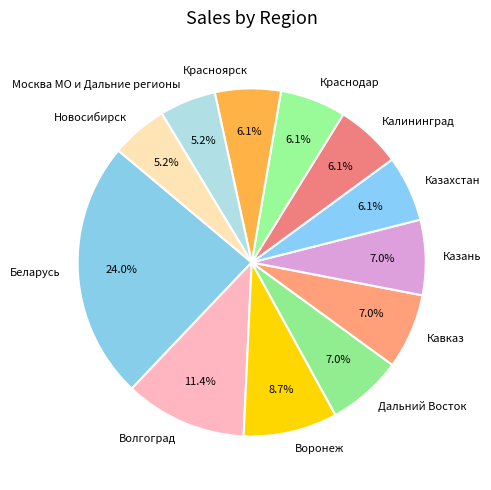

The Красноярск slice represents 6% of the pie. True or false?

True